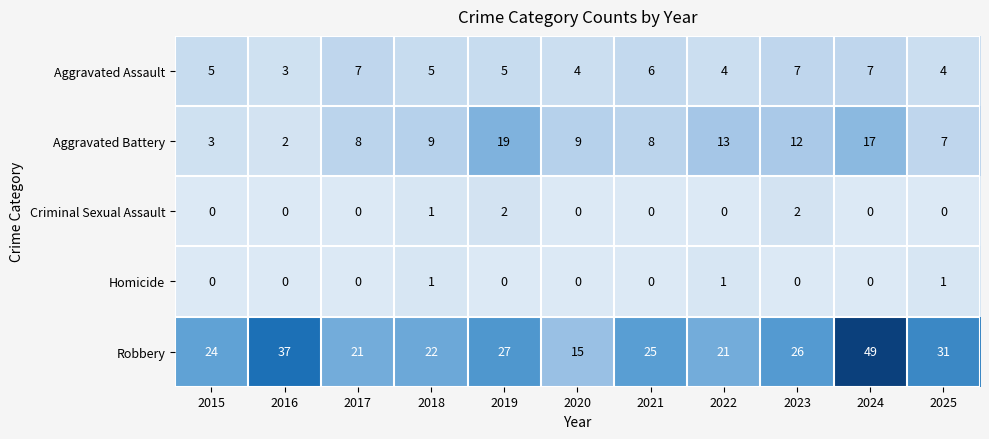

What is the difference between the maximum and minimum values in the Aggravated Assault series?

4